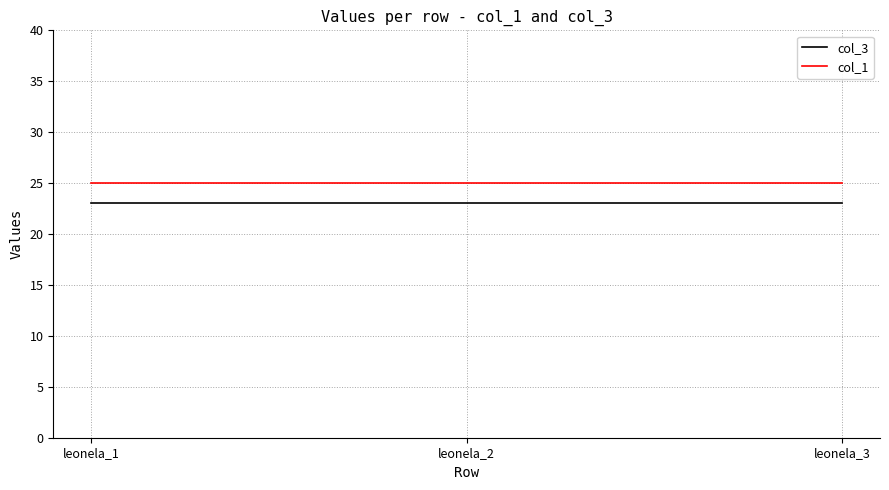

Read the col_1 value at leonela_1.

25